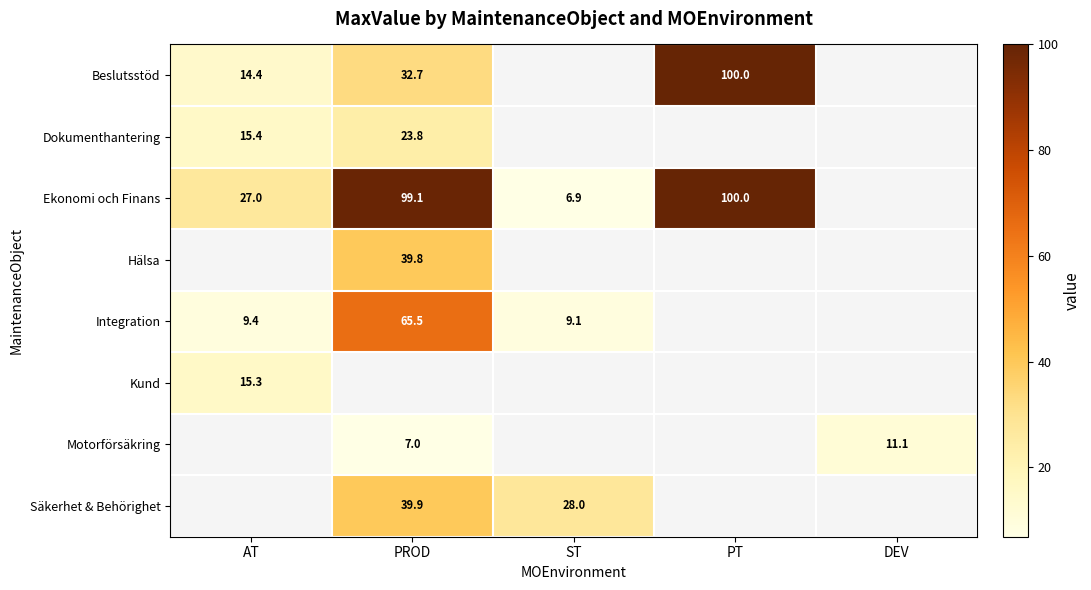

Is the value of Motorförsäkring at PROD greater than the value of Dokumenthantering at PROD?

No